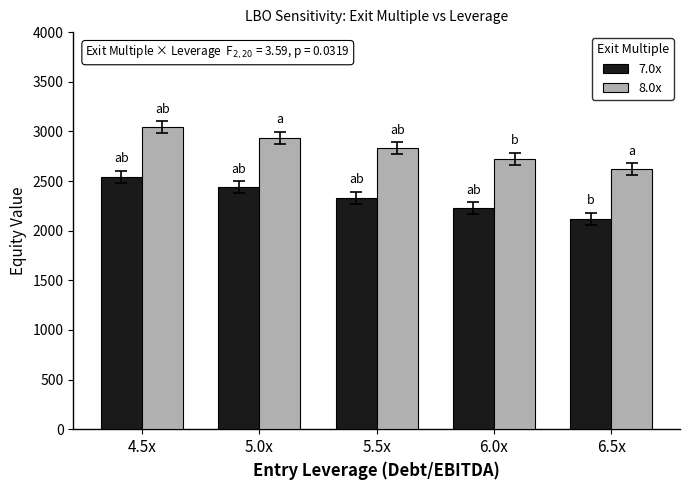

How many bars are there in total?

10